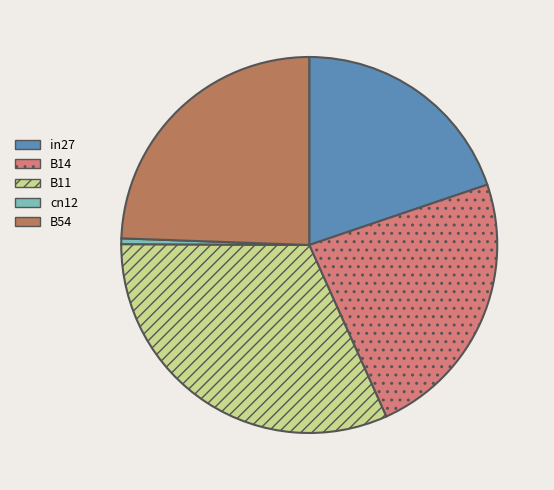

Do B11 and B14 together represent more than half of the pie?

Yes